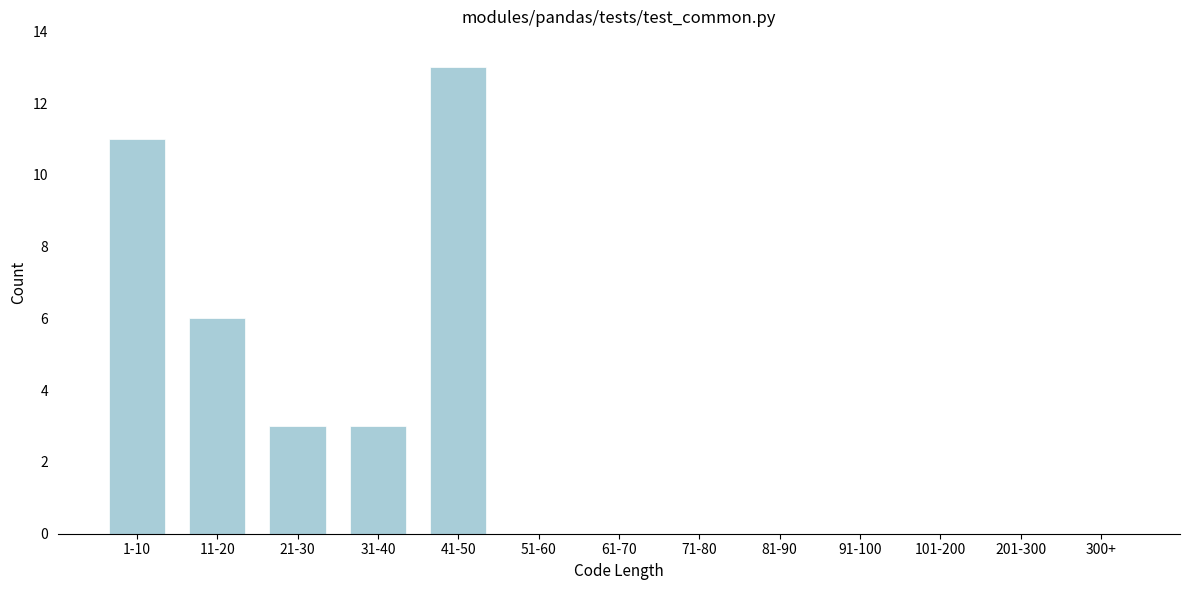

Reading right to left, what are all the values shown in this chart?

300+=0	201-300=0	101-200=0	91-100=0	81-90=0	71-80=0	61-70=0	51-60=0	41-50=13	31-40=3	21-30=3	11-20=6	1-10=11